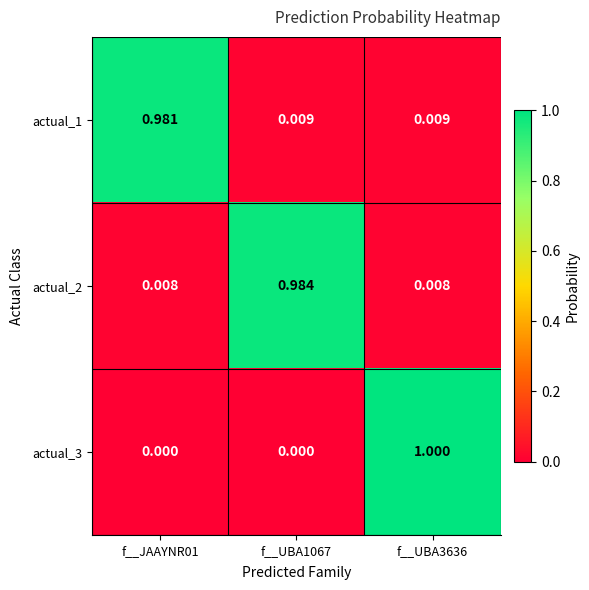

Is the value of actual_3 at f__UBA1067 greater than the value of actual_1 at f__UBA1067?

No